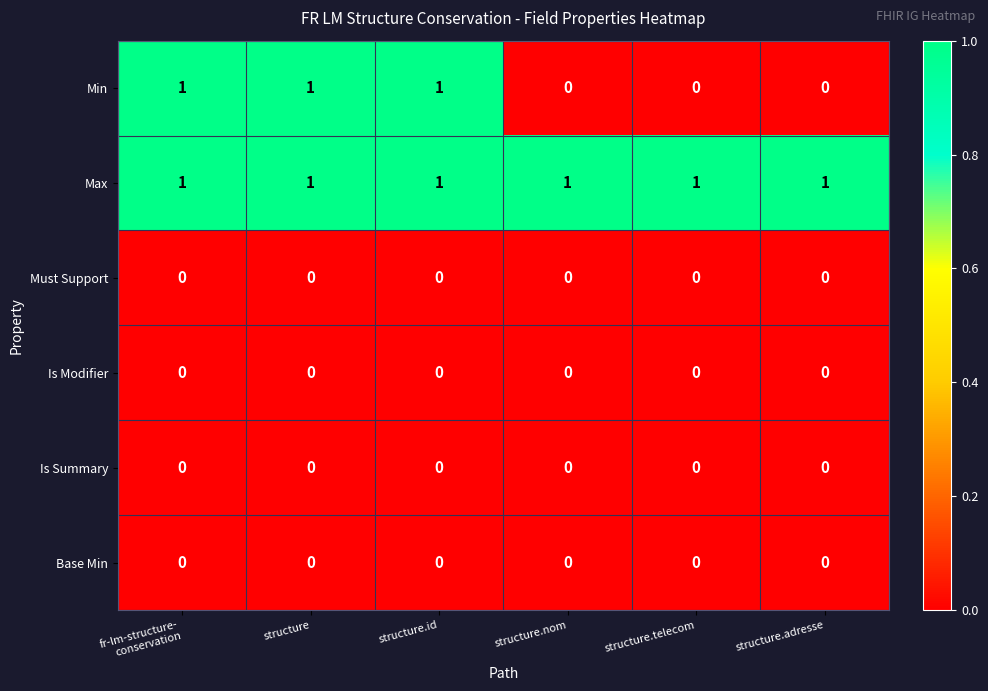

Which series changed the most between structure.id and structure.nom?

Min